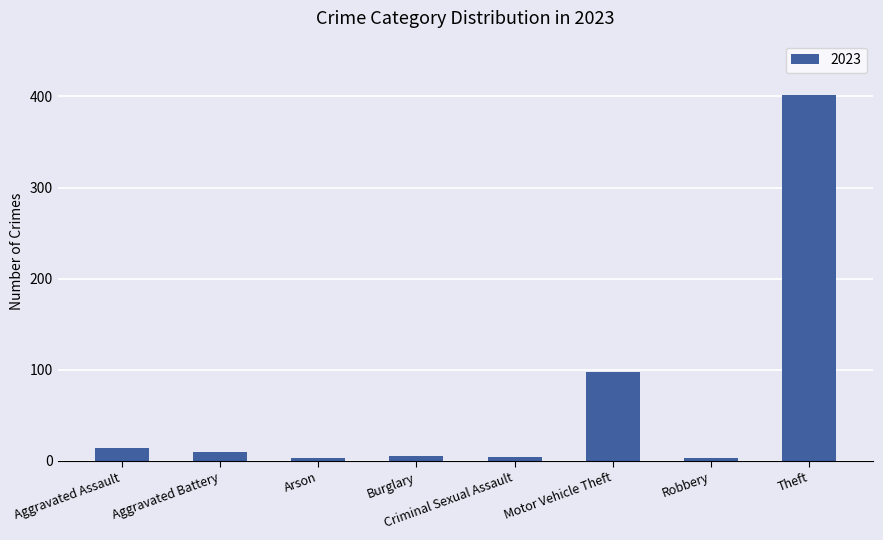

How many data points does each series have?

8